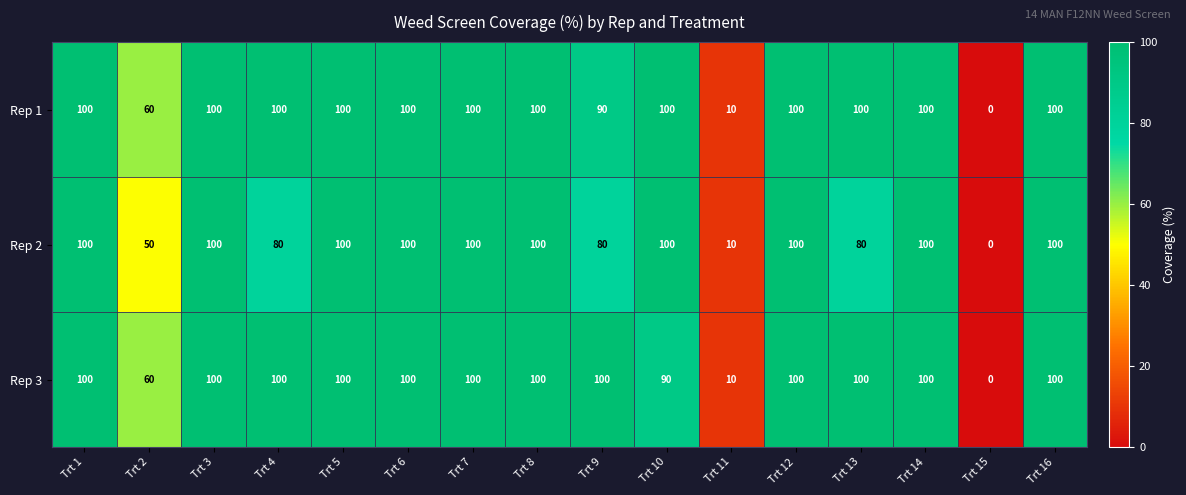

Read the Rep 2 value at Trt 16, to the nearest 50.

100